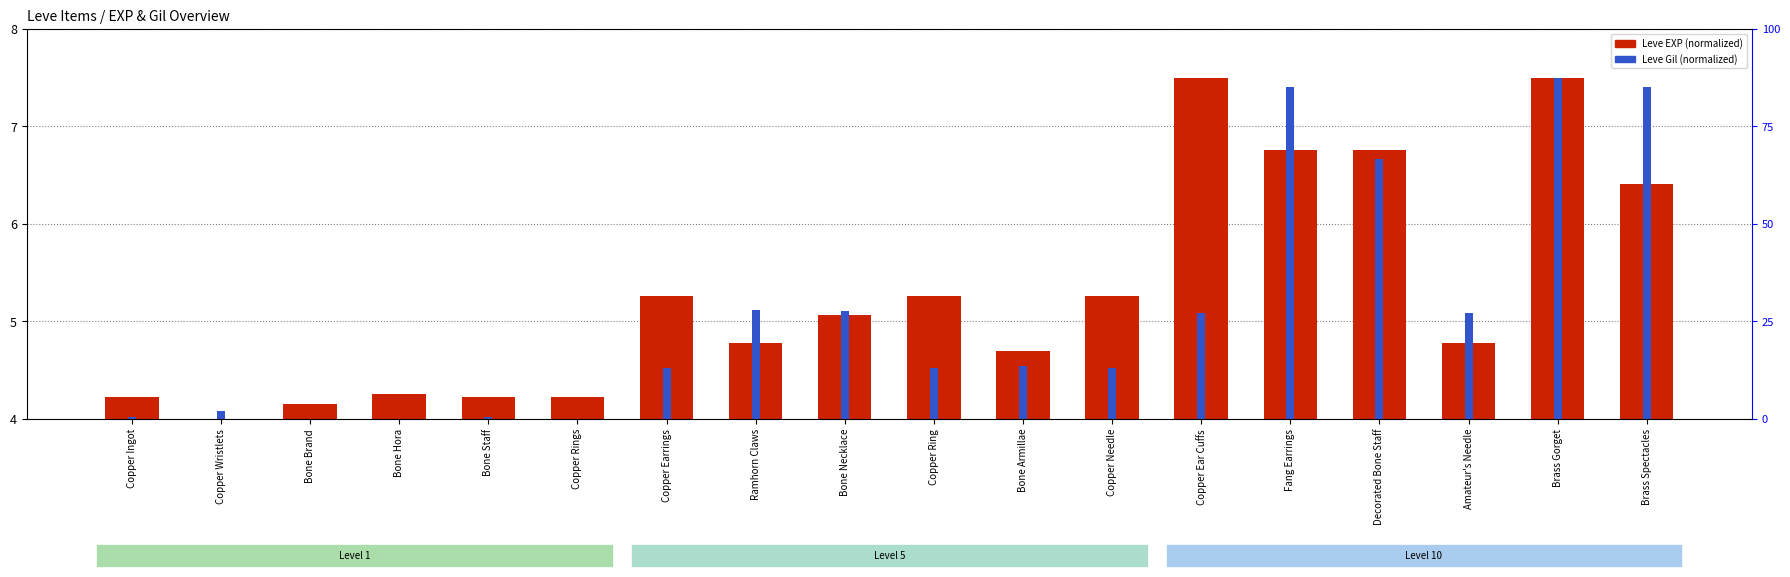

At how many categories does at least one series exceed 7?

4